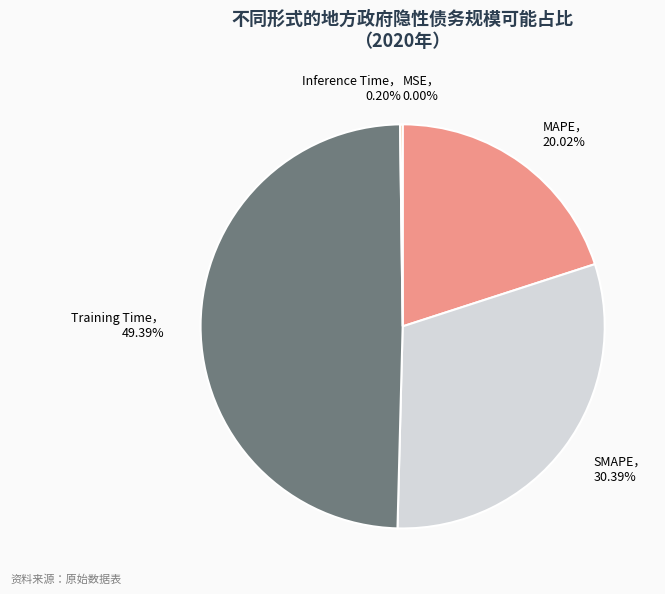

To the nearest percent, what is the difference between the largest and smallest slice percentages?

49%